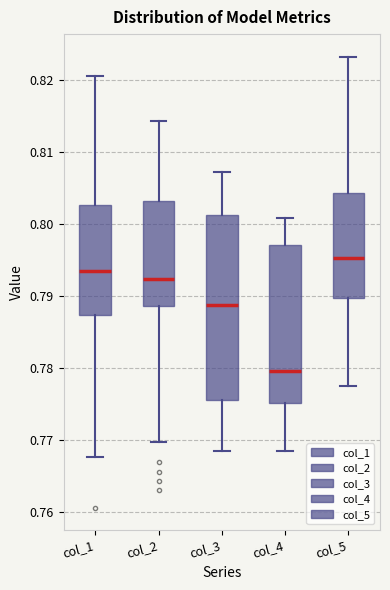

Reading left to right, transcribe this box plot: for each box, give where its median line is, the range the box spans, and where its two whiskers end, as read against the y-axis. The values are not printed on the chart, so give them approximately, as read against the axis.

col_1: median 0.794, box 0.787 to 0.803, whiskers 0.768 to 0.821
col_2: median 0.792, box 0.789 to 0.803, whiskers 0.770 to 0.814
col_3: median 0.789, box 0.776 to 0.801, whiskers 0.768 to 0.807
col_4: median 0.780, box 0.775 to 0.797, whiskers 0.769 to 0.801
col_5: median 0.795, box 0.790 to 0.804, whiskers 0.778 to 0.823